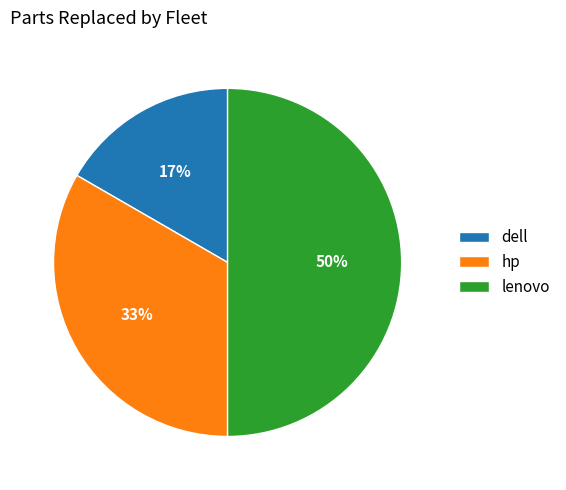

To the nearest percent, what portion does dell represent?

17%